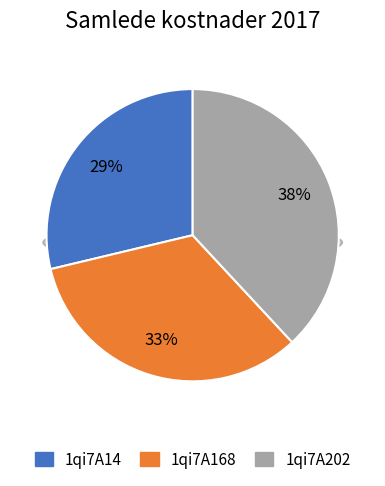

Is it true that 1qi7A14 is 39% of the pie?

False